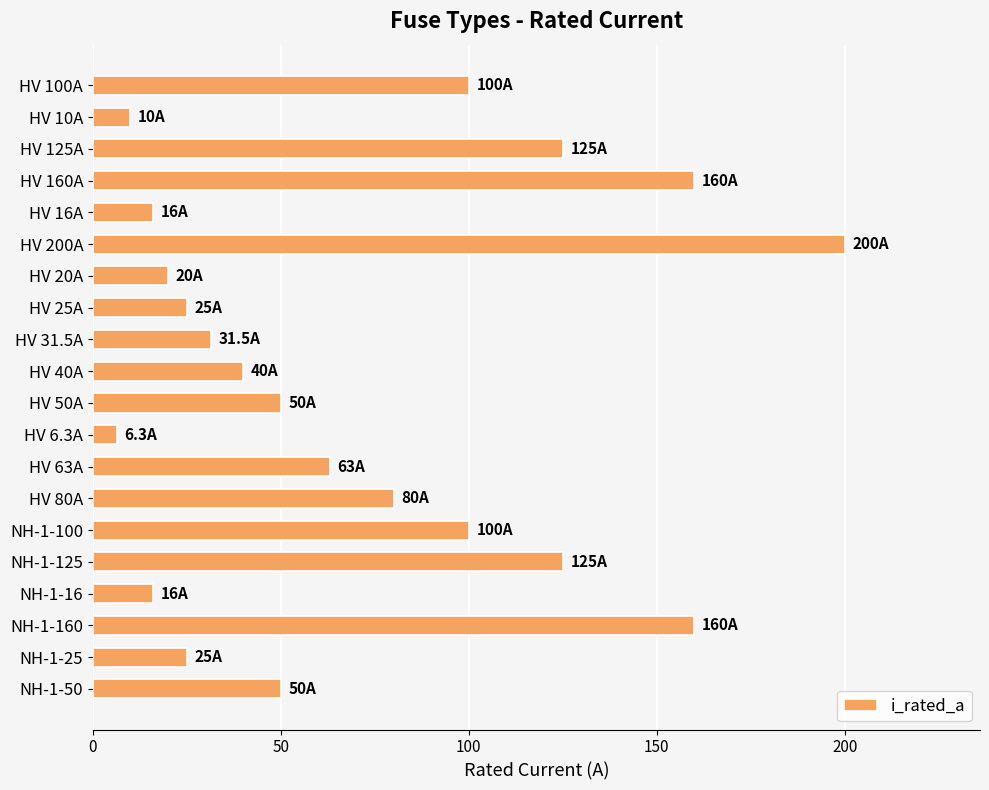

Reading bottom to top, transcribe all the data shown in this chart.

50.0	25.0	160.0	16.0	125.0	100.0	80.0	63.0	6.3	50.0	40.0	31.5	25.0	20.0	200.0	16.0	160.0	125.0	10.0	100.0